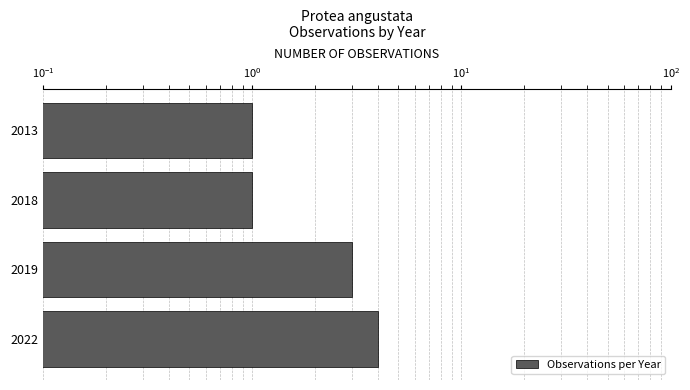

What is the change in value from 2019 to 2022?

+1